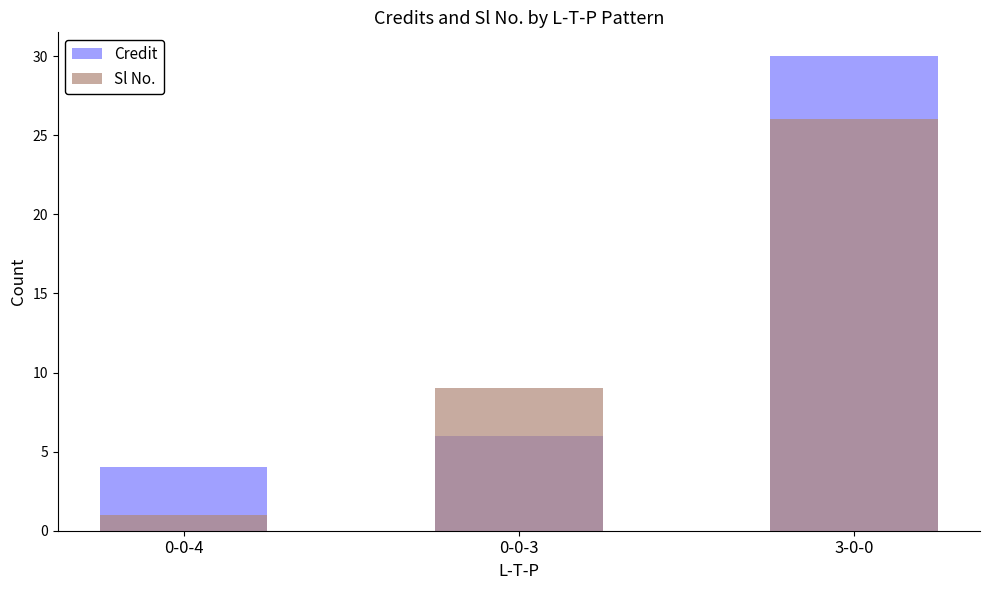

What is the label of the 1st bar from the left?

0-0-4